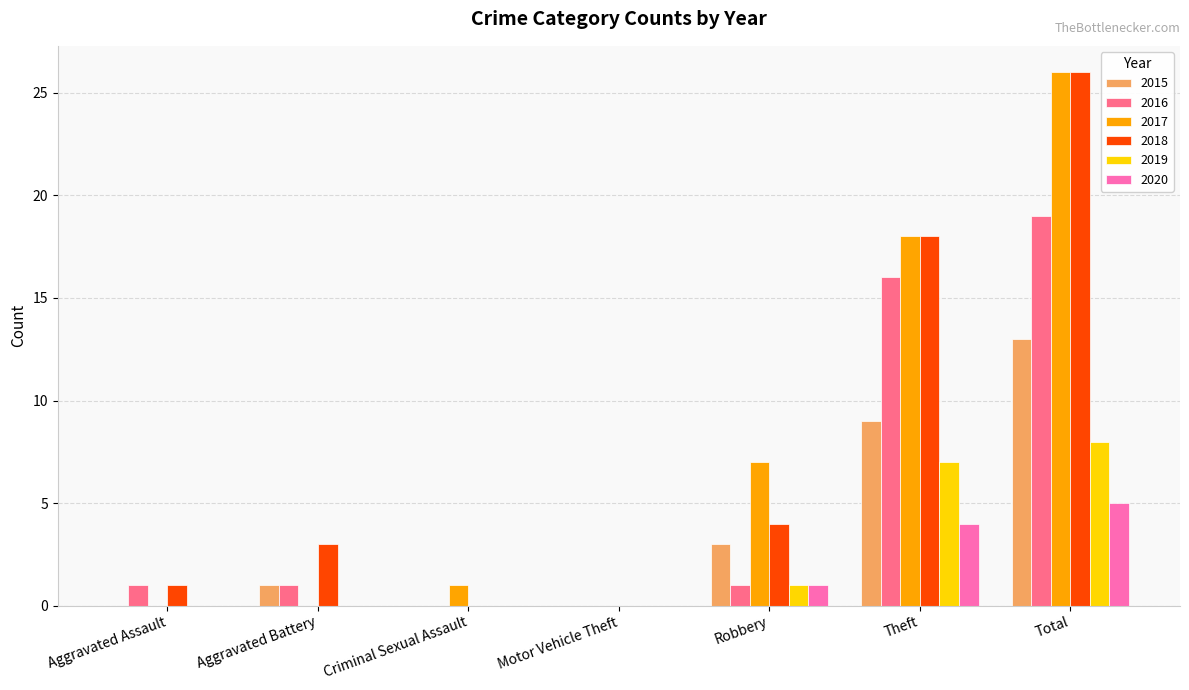

Reading right to left, list all the values displayed in this chart.

2015: Total=13	Theft=9	Robbery=3	Motor Vehicle Theft=0	Criminal Sexual Assault=0	Aggravated Battery=1	Aggravated Assault=0
2016: Total=19	Theft=16	Robbery=1	Motor Vehicle Theft=0	Criminal Sexual Assault=0	Aggravated Battery=1	Aggravated Assault=1
2017: Total=26	Theft=18	Robbery=7	Motor Vehicle Theft=0	Criminal Sexual Assault=1	Aggravated Battery=0	Aggravated Assault=0
2018: Total=26	Theft=18	Robbery=4	Motor Vehicle Theft=0	Criminal Sexual Assault=0	Aggravated Battery=3	Aggravated Assault=1
2019: Total=8	Theft=7	Robbery=1	Motor Vehicle Theft=0	Criminal Sexual Assault=0	Aggravated Battery=0	Aggravated Assault=0
2020: Total=5	Theft=4	Robbery=1	Motor Vehicle Theft=0	Criminal Sexual Assault=0	Aggravated Battery=0	Aggravated Assault=0